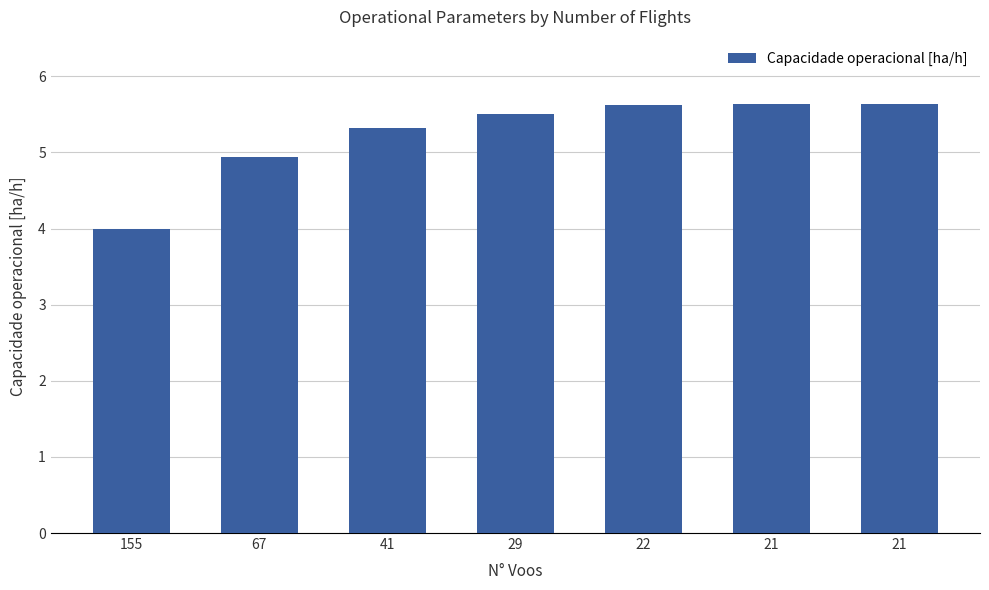

Is it true that the value at 155 is 5.5?

False